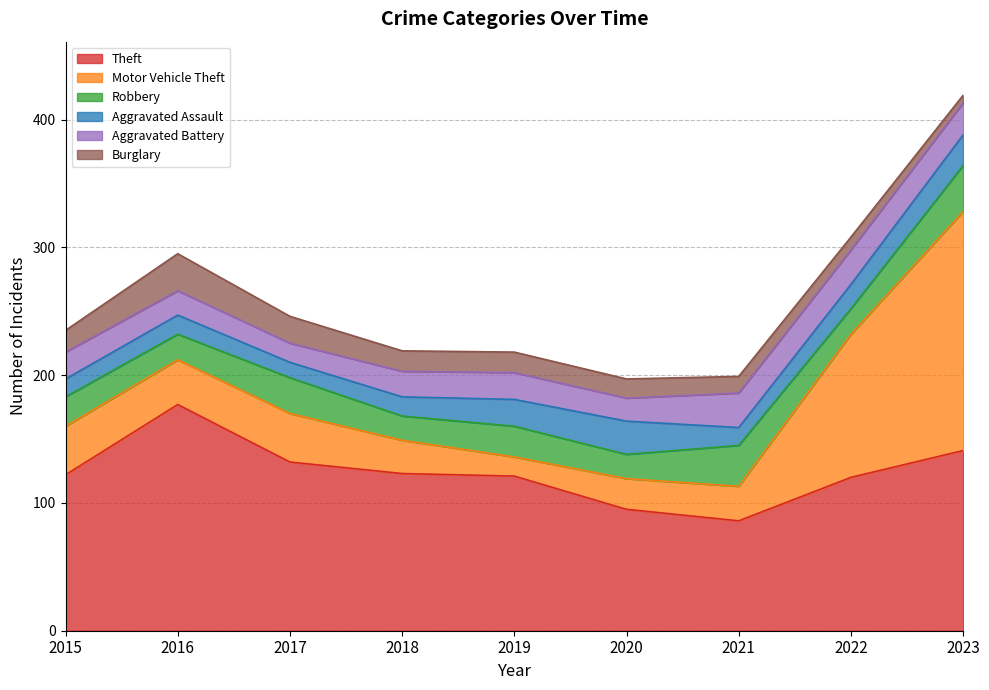

What are all the series names shown in the legend?

Theft, Motor Vehicle Theft, Robbery, Aggravated Assault, Aggravated Battery, Burglary